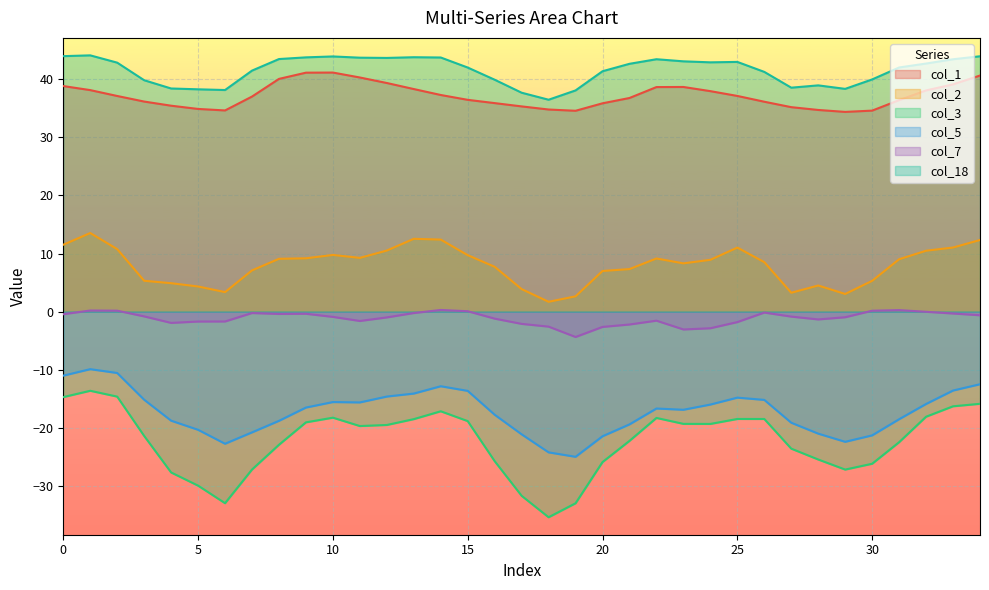

At which category does col_2 reach its first local peak?

1